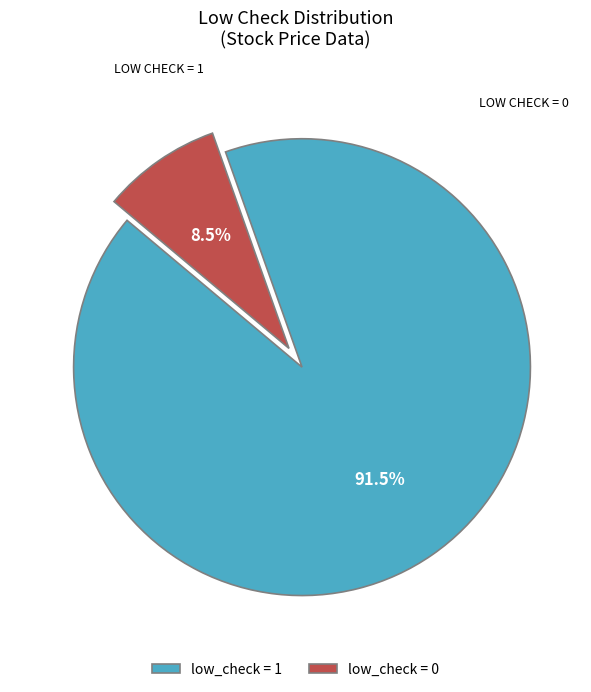

Which category has the biggest portion of the pie?

low_check = 1